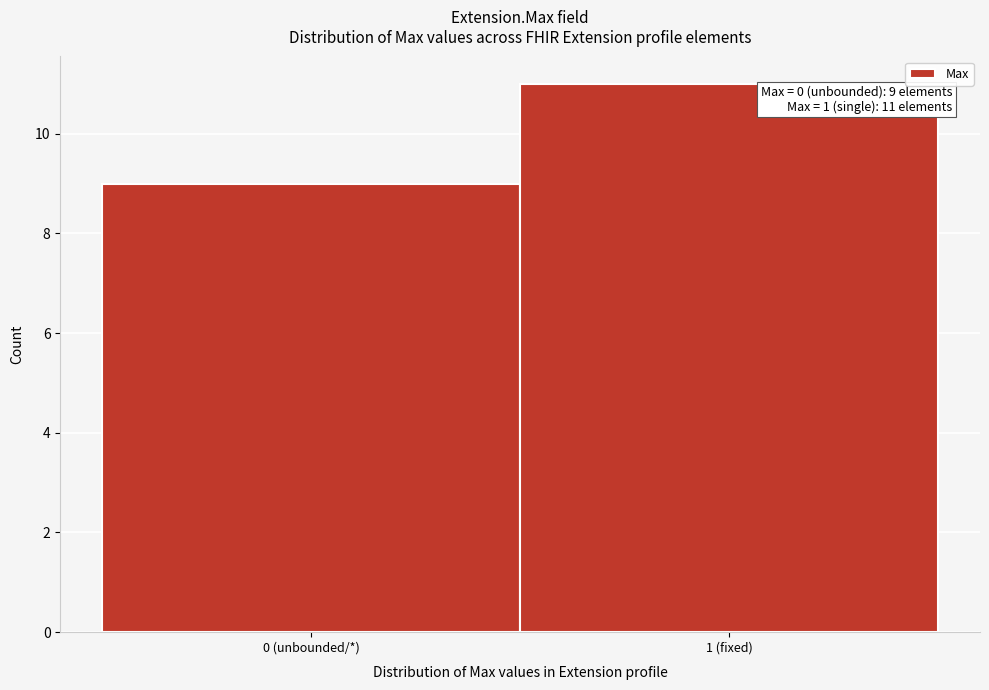

Reading right to left, list all the values displayed in this chart.

1 (fixed)=11	0 (unbounded/*)=9